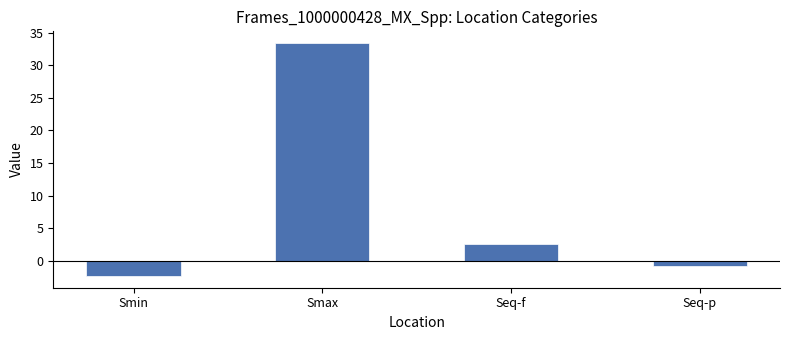

What is the difference between the second highest and second lowest values?

3.5